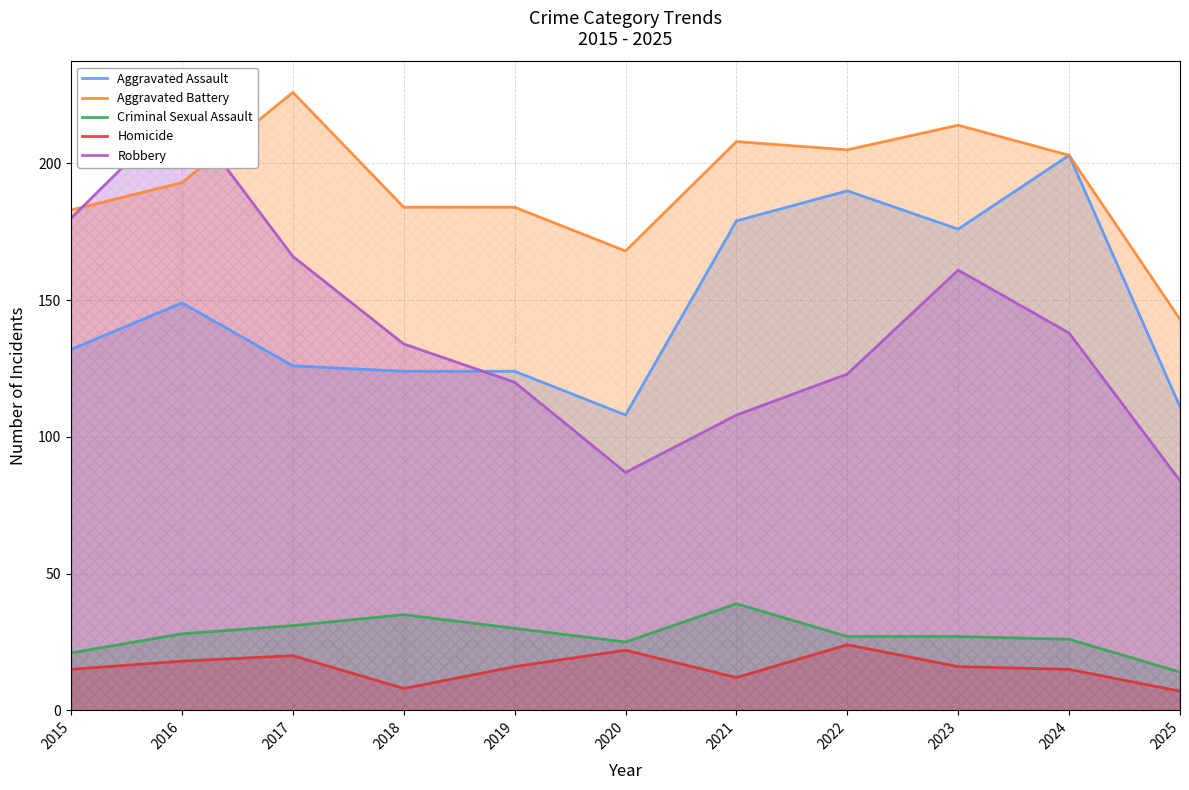

What is the difference between the maximum and minimum values in the Criminal Sexual Assault series?

25